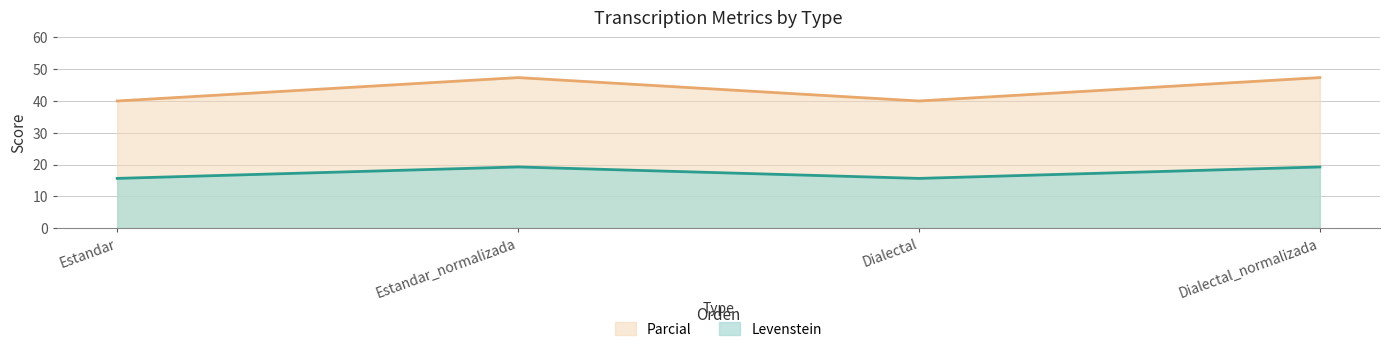

What is the total value across all series at Dialectal_normalizada?

66.6